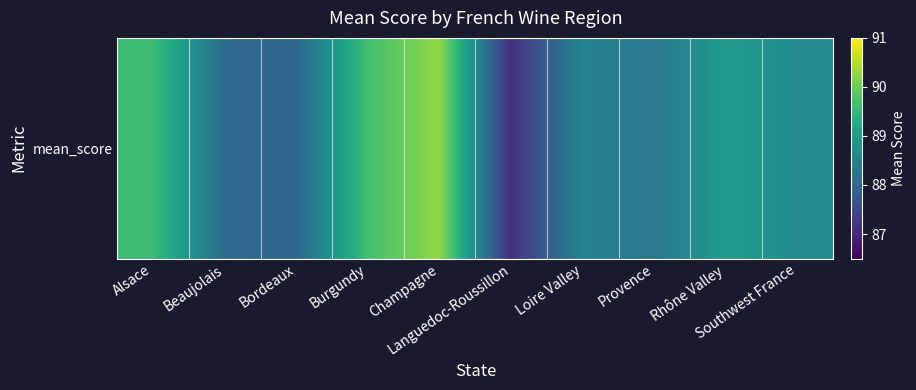

Reading left to right, transcribe all the data shown in this chart.

Alsace=89.6	Beaujolais=88.1	Bordeaux=88.0	Burgundy=89.6	Champagne=90.3	Languedoc-Roussillon=87.1	Loire Valley=88.5	Provence=88.3	Rhône Valley=89.0	Southwest France=88.7